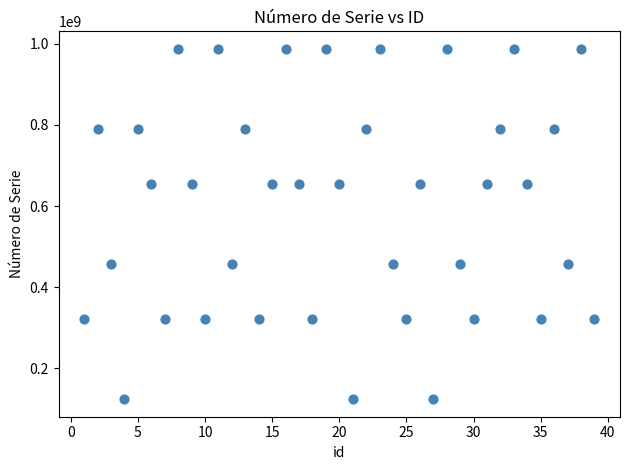

What is the range of Y values (max minus min)?

864197334